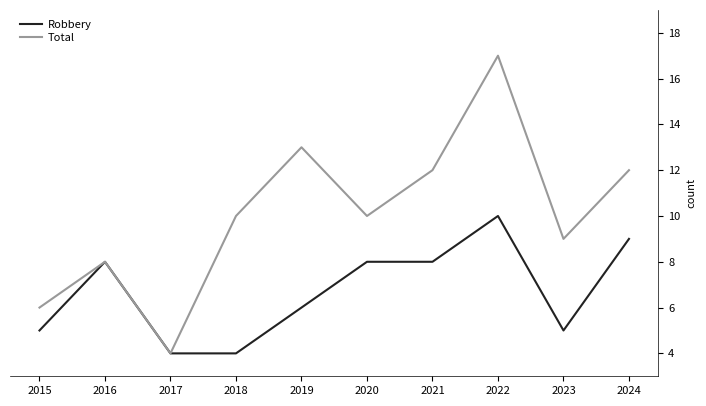

Reading left to right, transcribe all the data shown in this chart.

Robbery: 2015=5	2016=8	2017=4	2018=4	2019=6	2020=8	2021=8	2022=10	2023=5	2024=9
Total: 2015=6	2016=8	2017=4	2018=10	2019=13	2020=10	2021=12	2022=17	2023=9	2024=12